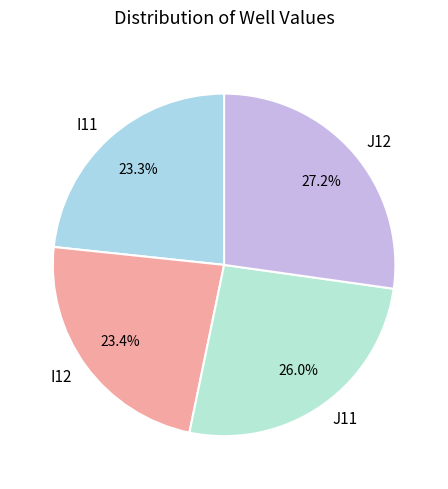

What portion of the pie excludes I11?

76.7%